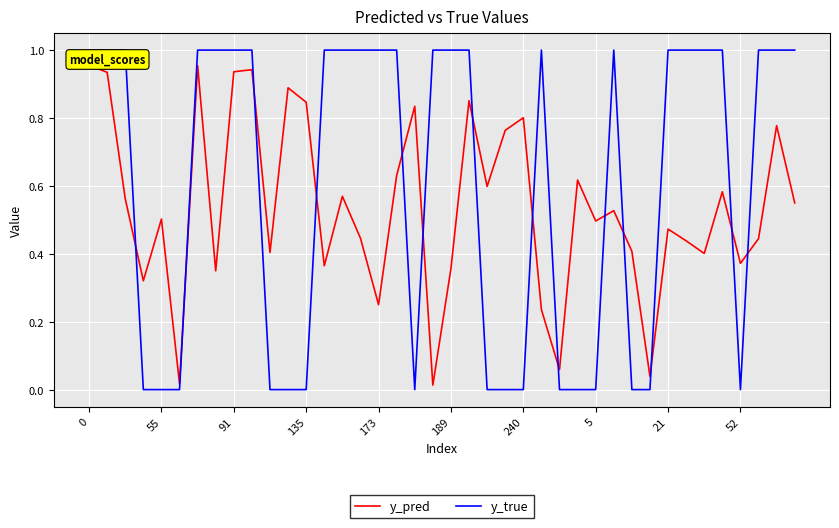

What is the difference between the maximum and minimum values in the y_pred series?

0.9